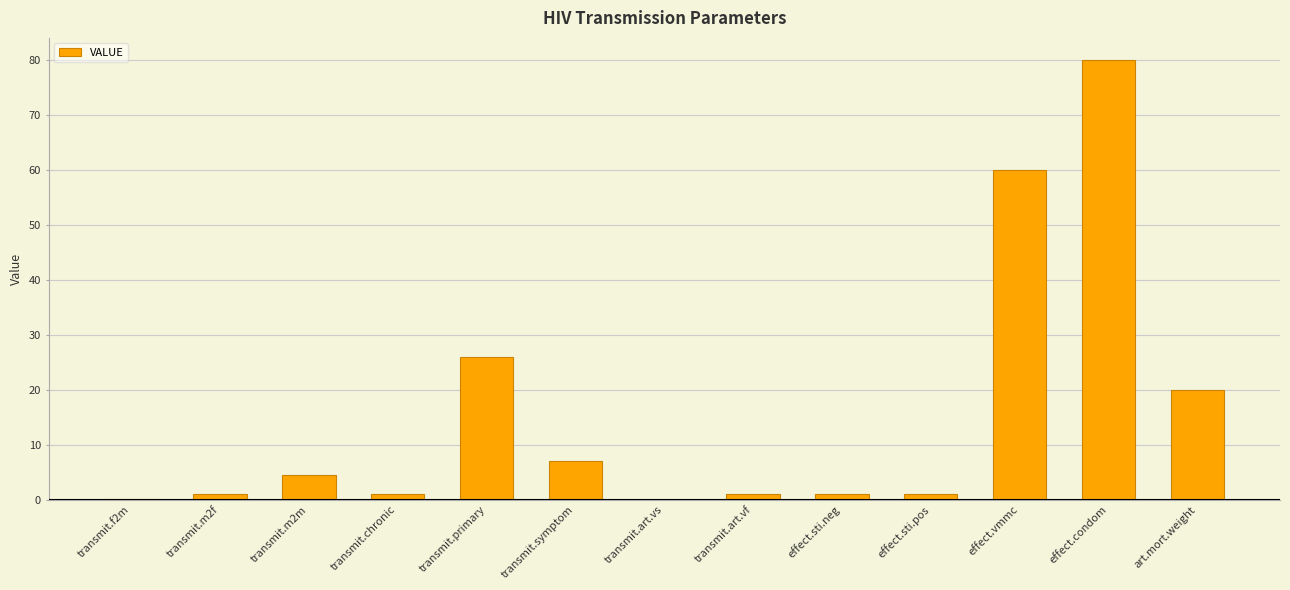

What is the sum of all values?

202.5